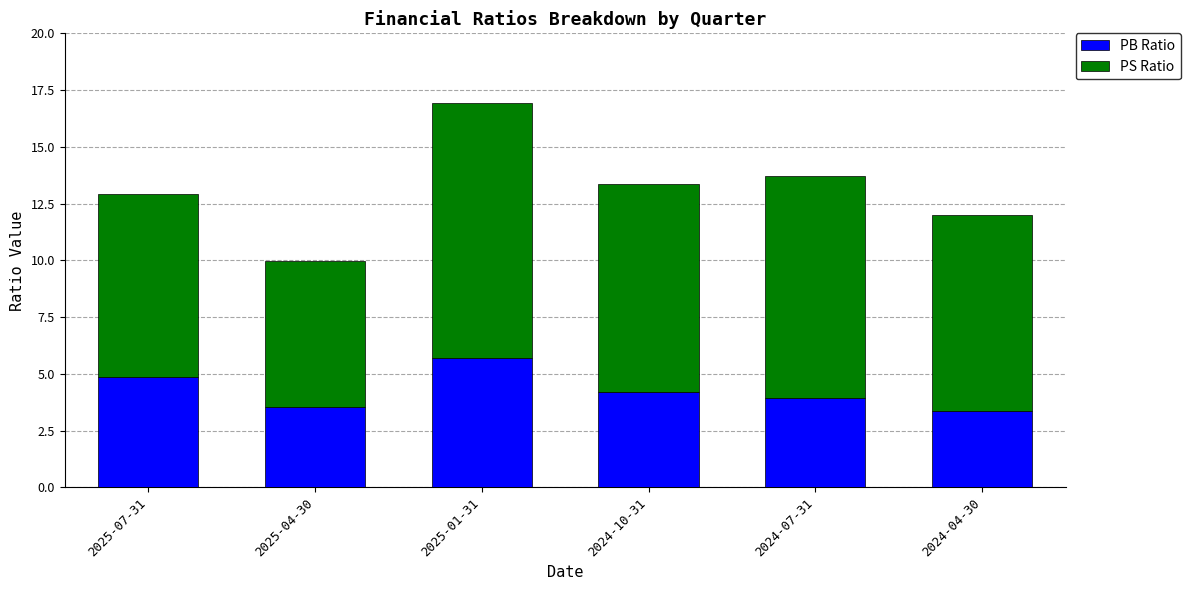

At which category is the sum across all series the highest?

2025-01-31